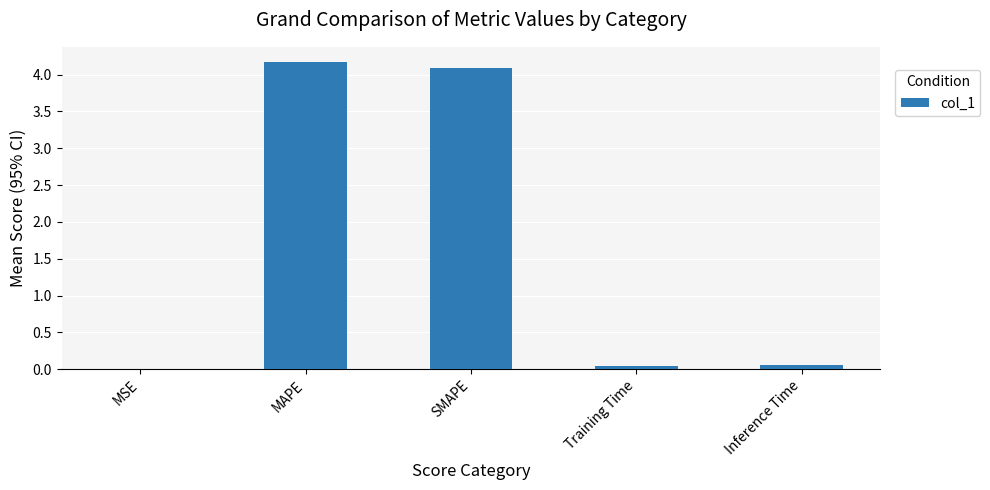

Which has a higher value, Training Time or MAPE?

MAPE